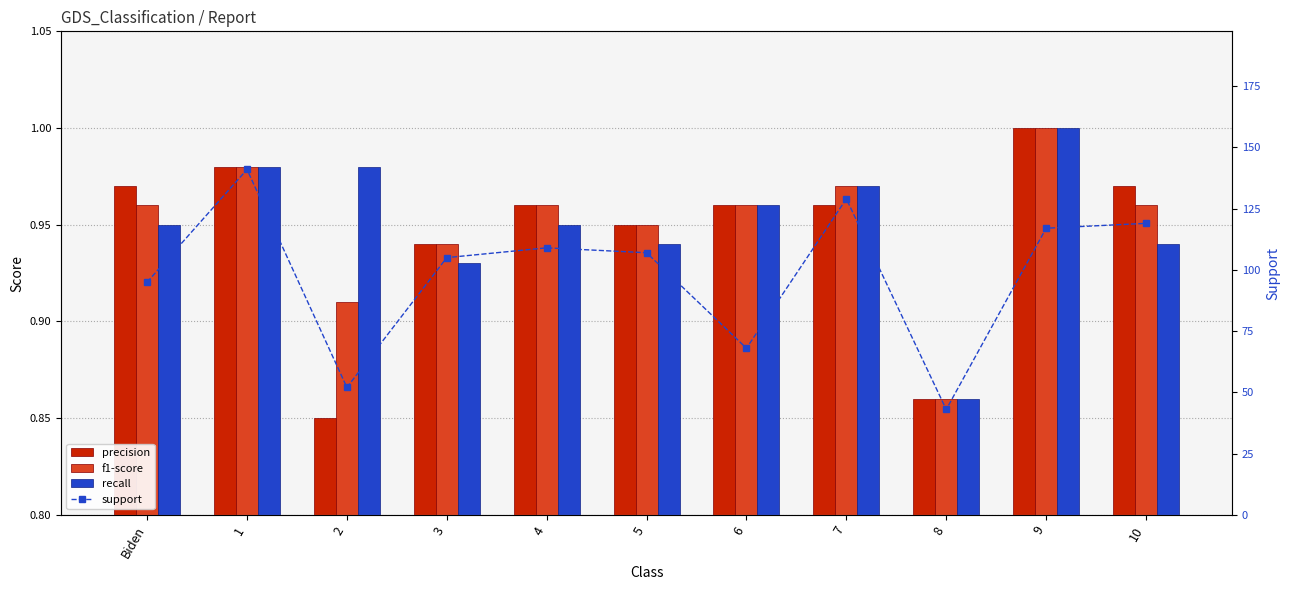

True or false: f1-score has a value of 0.2 at 3.

False